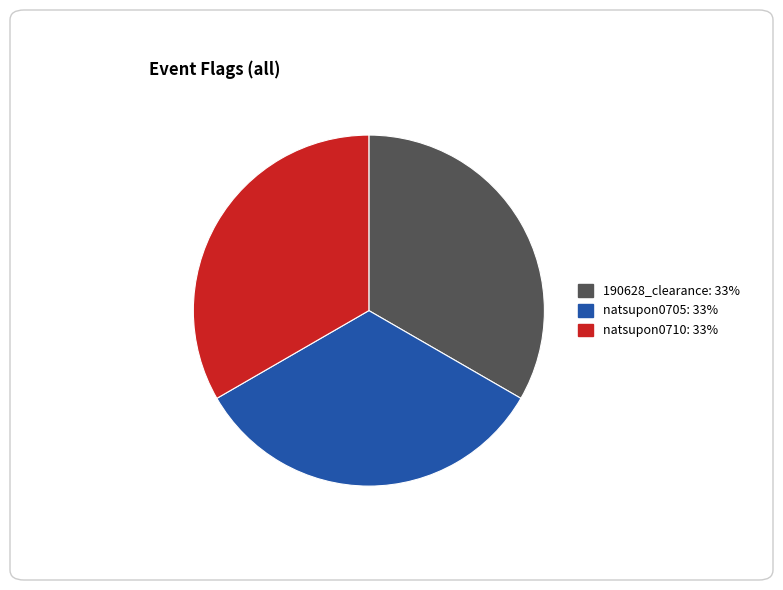

Is there a majority slice in this chart?

No